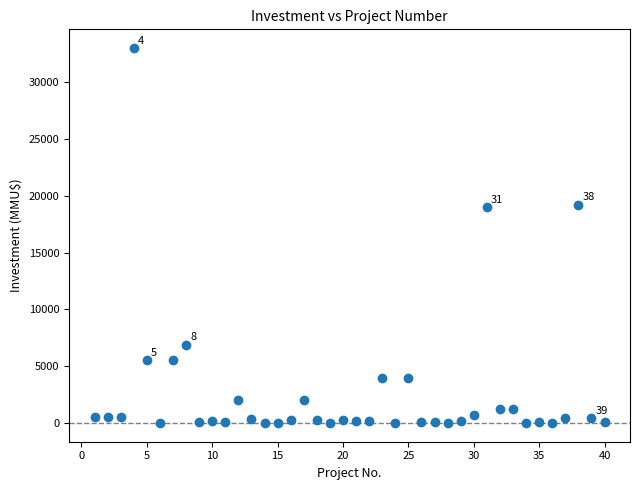

What is the range of Y values (max minus min)?

33000